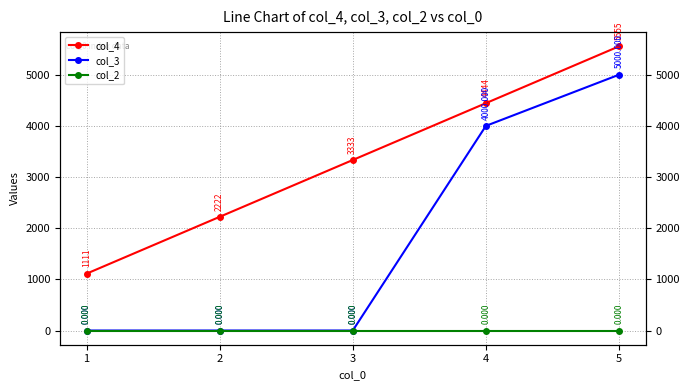

True or false: col_3 has more than 1 interior local peaks.

False